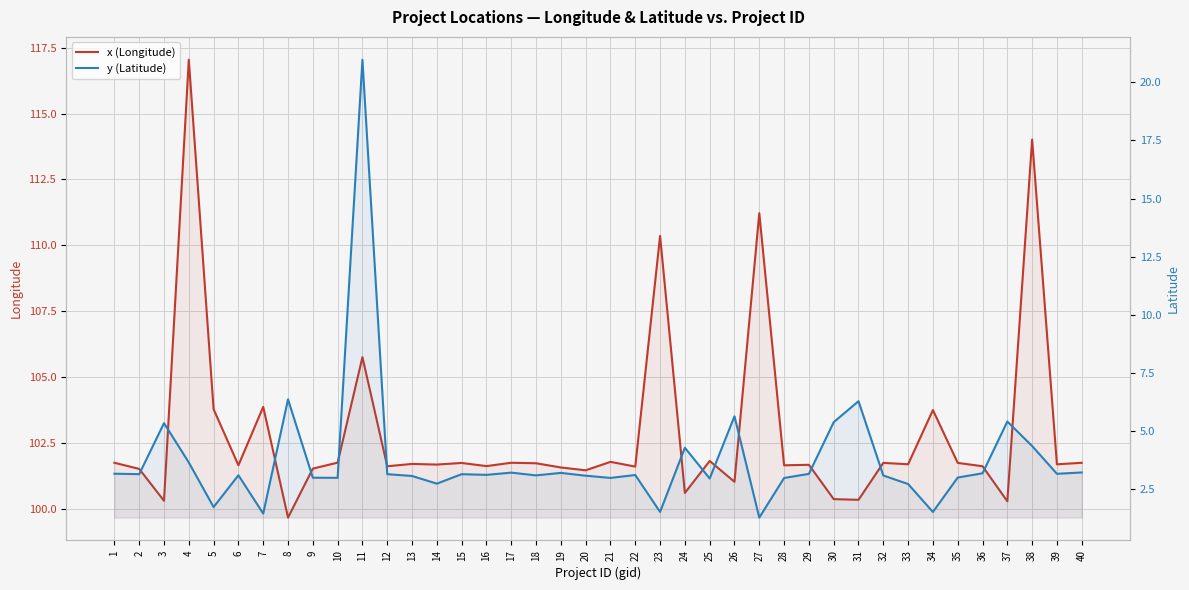

Rank the series at 38 from lowest to highest value.

y (Latitude), x (Longitude)